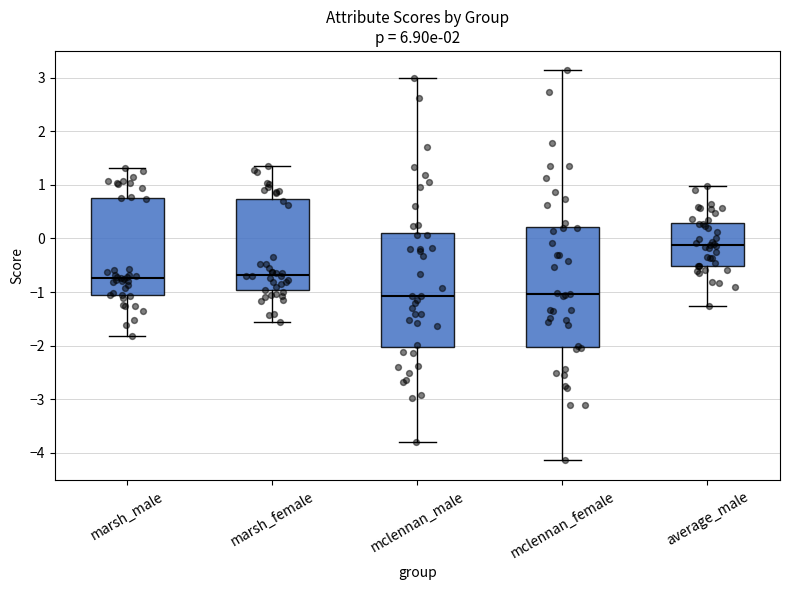

Comparing the boxes themselves (not the whiskers), which one is the tallest?

mclennan_female